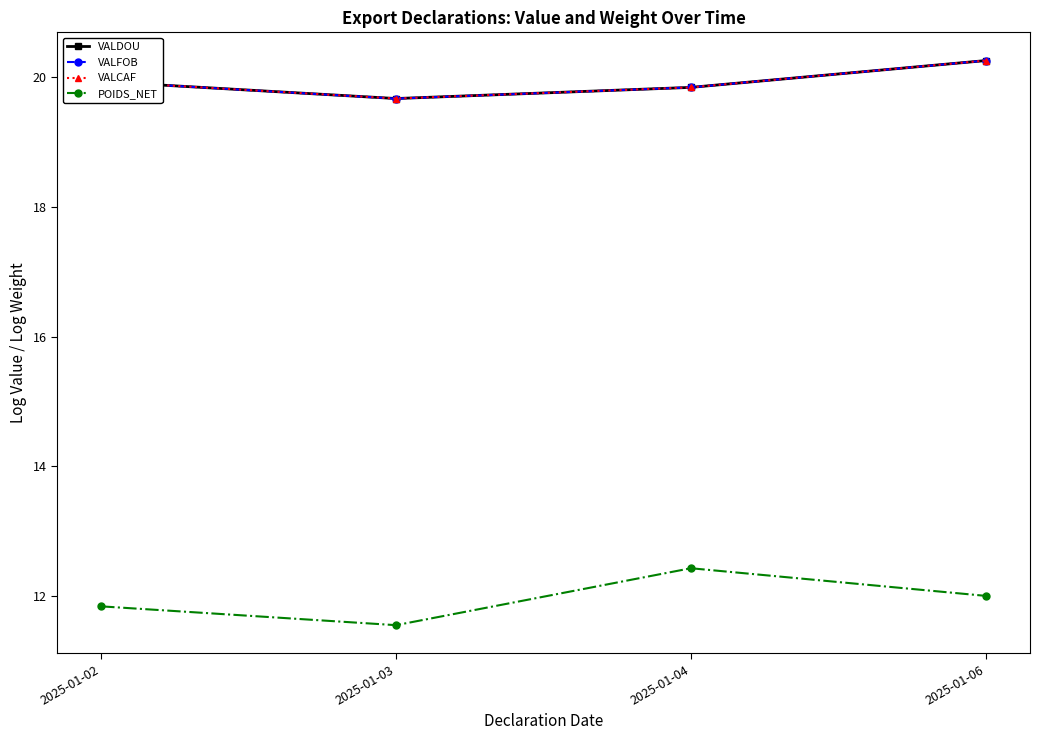

What is the average value of the POIDS_NET series?

12.0